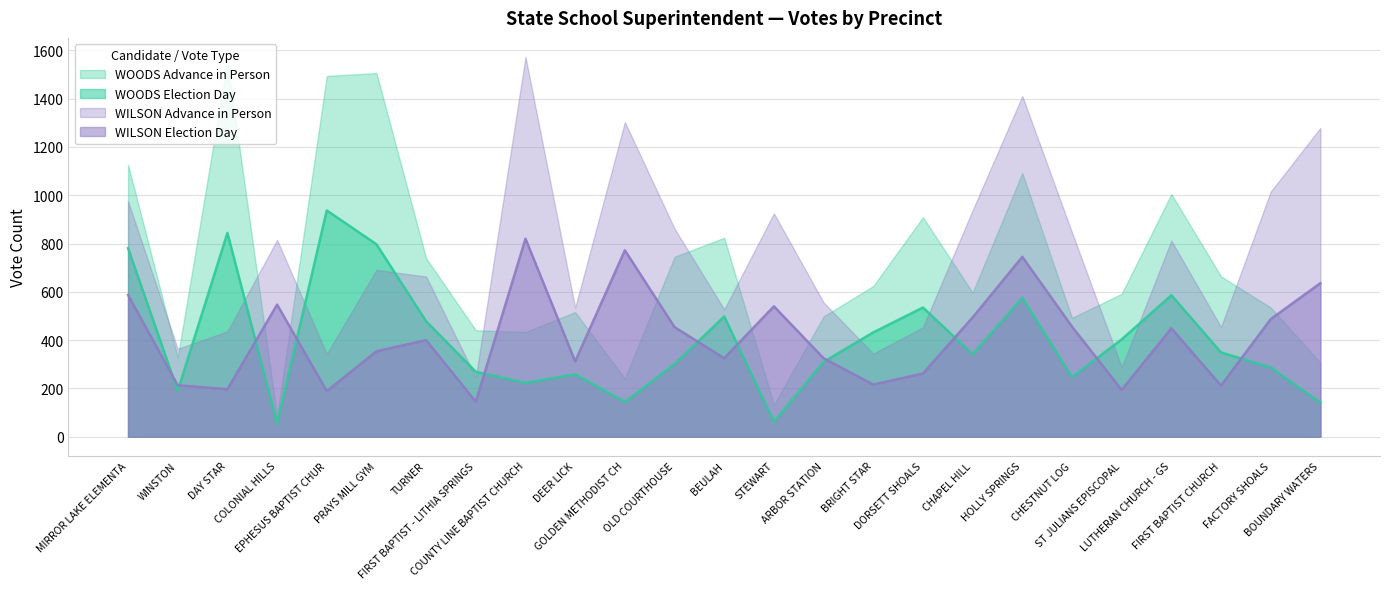

What is the spread (max minus min) of values at STEWART?

863